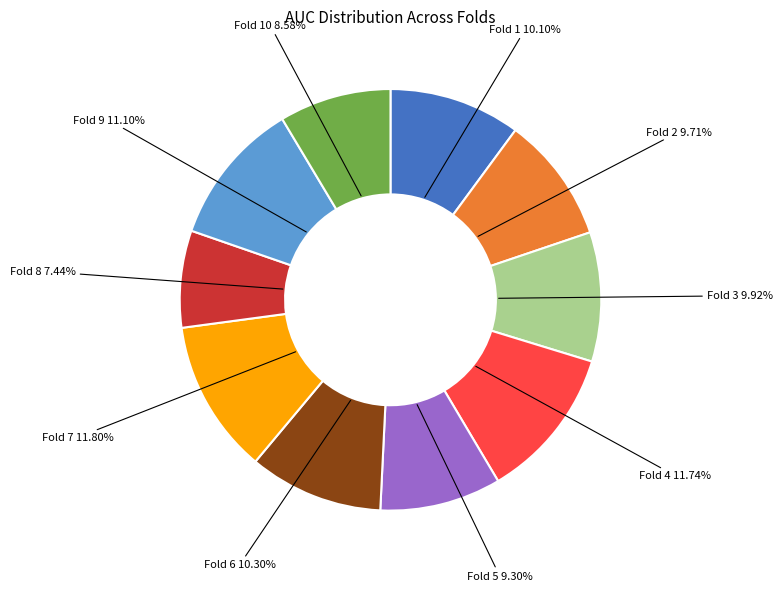

Which category has the smallest portion of the pie?

Fold 8